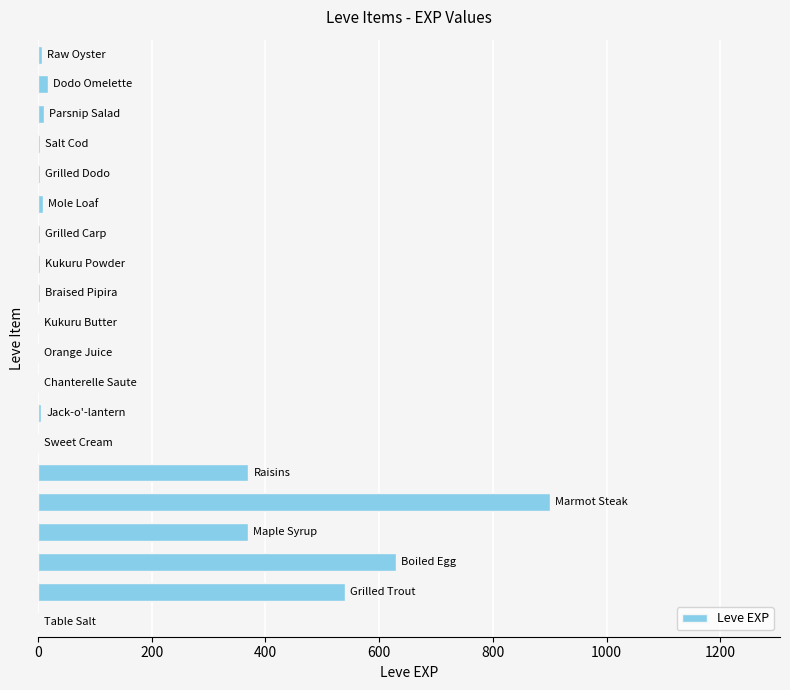

What is the sum of all values?

2881